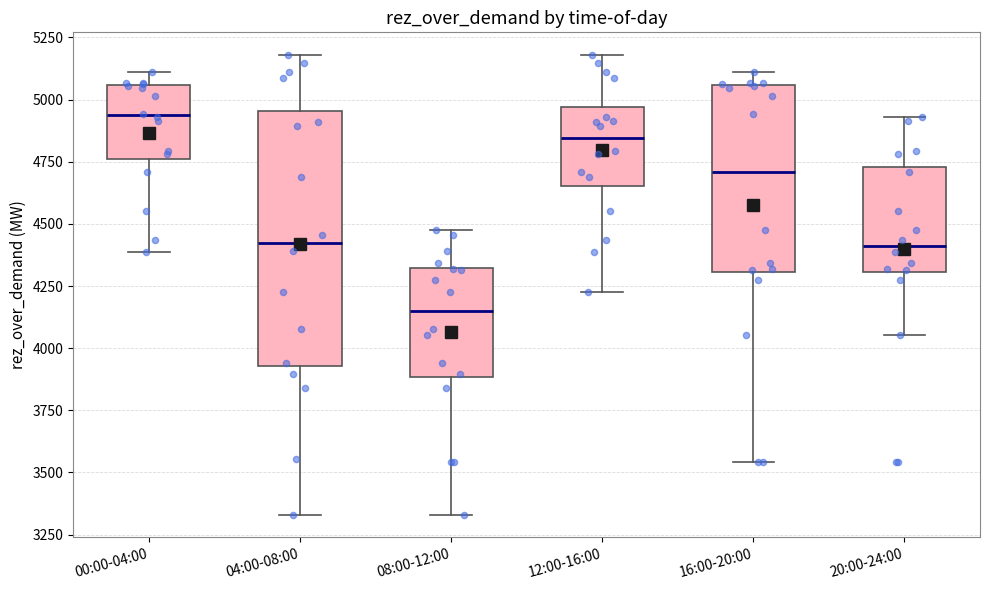

Reading left to right, transcribe this box plot: for each box, give where its median line is, the range the box spans, and where its two whiskers end, as read against the y-axis. The values are not printed on the chart, so give them approximately, as read against the axis.

00:00-04:00: median 4950, box 4750 to 5050, whiskers 4400 to 5100
04:00-08:00: median 4400, box 3950 to 4950, whiskers 3350 to 5200
08:00-12:00: median 4150, box 3900 to 4300, whiskers 3350 to 4500
12:00-16:00: median 4850, box 4650 to 4950, whiskers 4250 to 5200
16:00-20:00: median 4700, box 4300 to 5050, whiskers 3550 to 5100
20:00-24:00: median 4400, box 4300 to 4750, whiskers 4050 to 4950